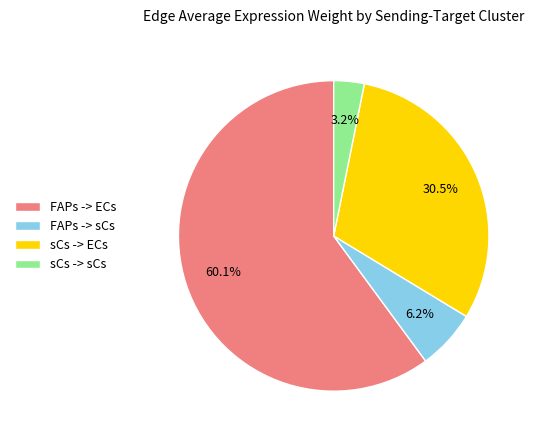

How many slices are in this pie chart?

4